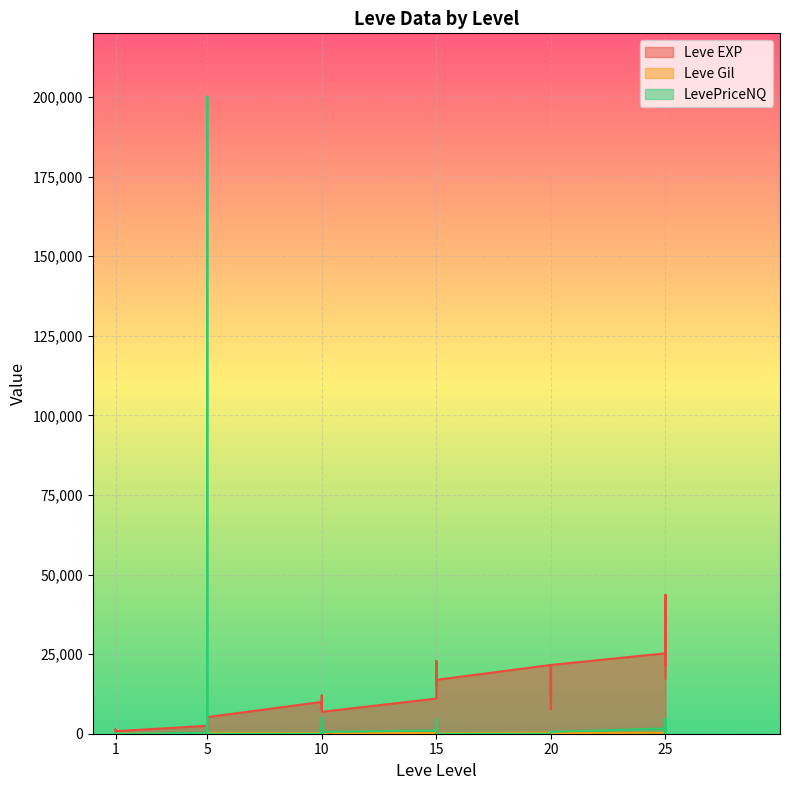

Rank the series by their average value, from lowest to highest.

Leve Gil, LevePriceNQ, Leve EXP